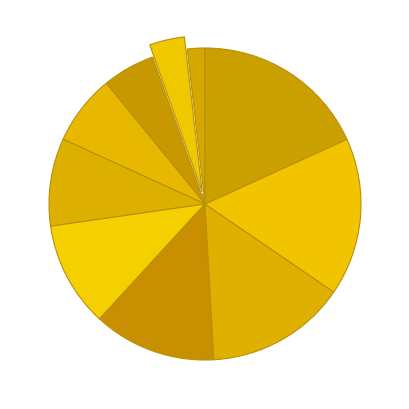

Rank the categories by value from highest to lowest.

United Kingdom, Australia, Germany, France, Canada, Southeast, Southwest, Central, Northeast, Northwest